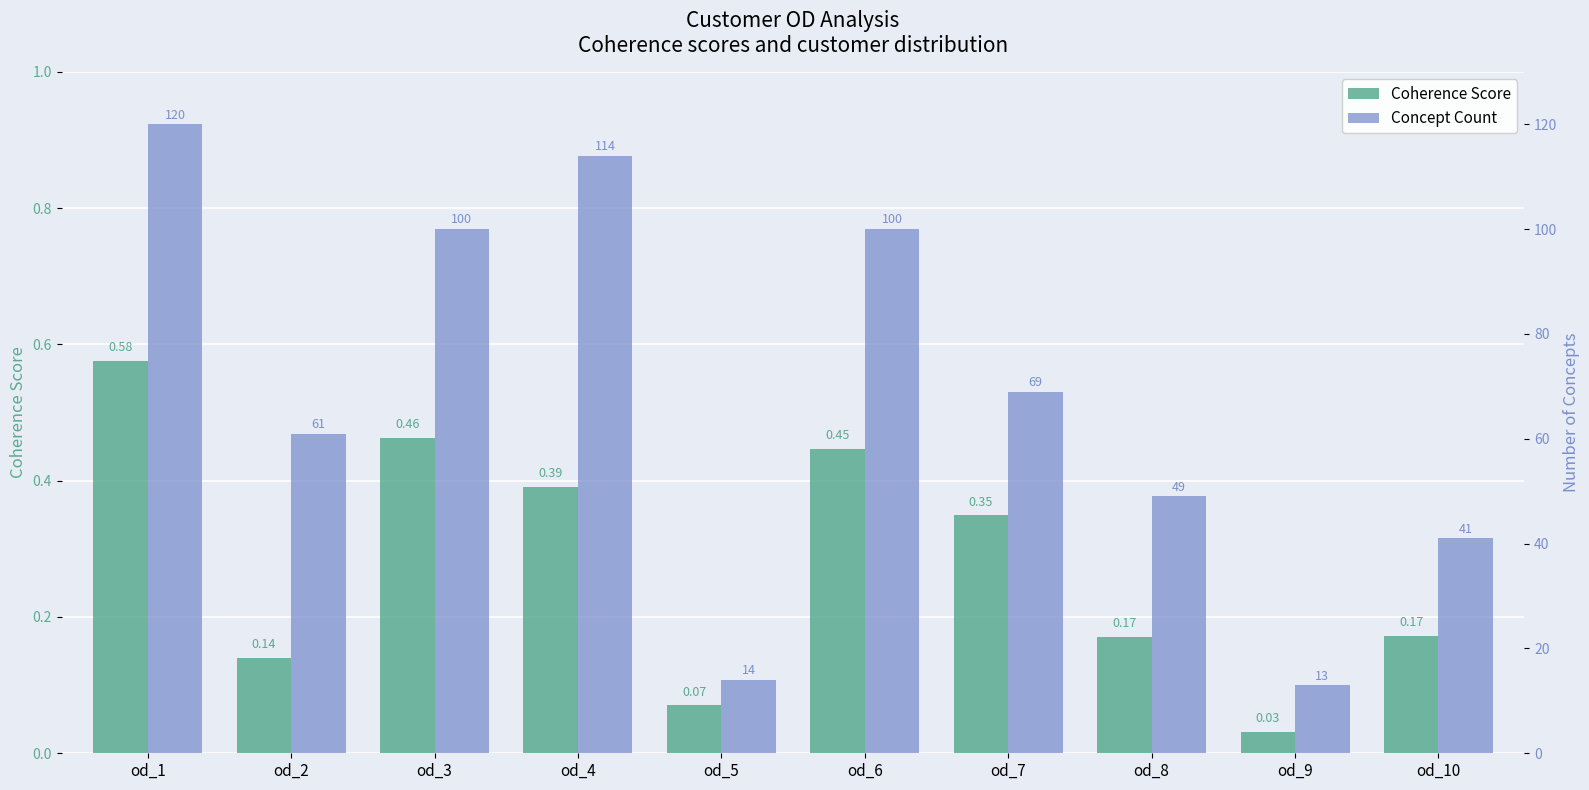

Which series has the widest spread of values?

Concept Count